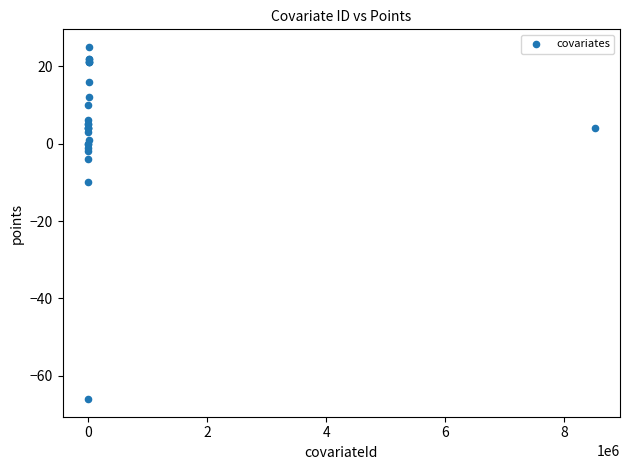

What Y value in the scatter plot is closest to -20?

-10